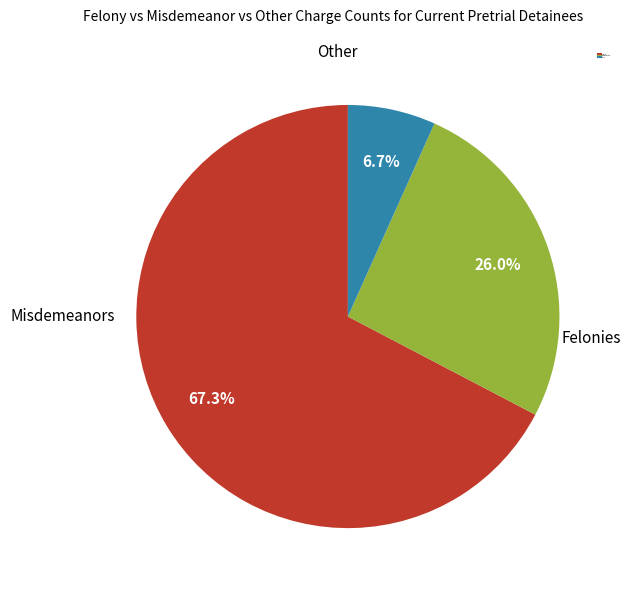

How many segments does this pie chart have?

3